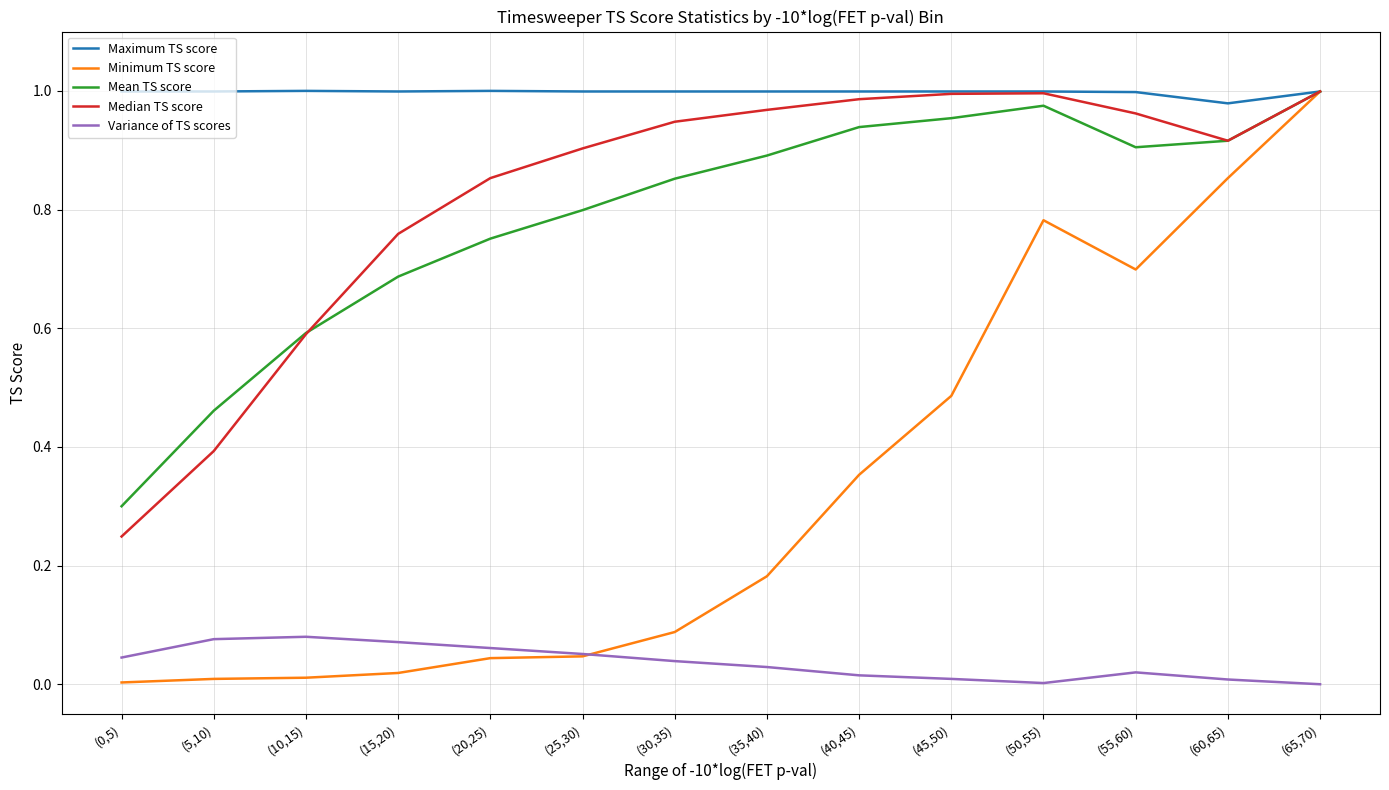

True or false: Variance of TS scores and Mean TS score intersect in this chart.

False